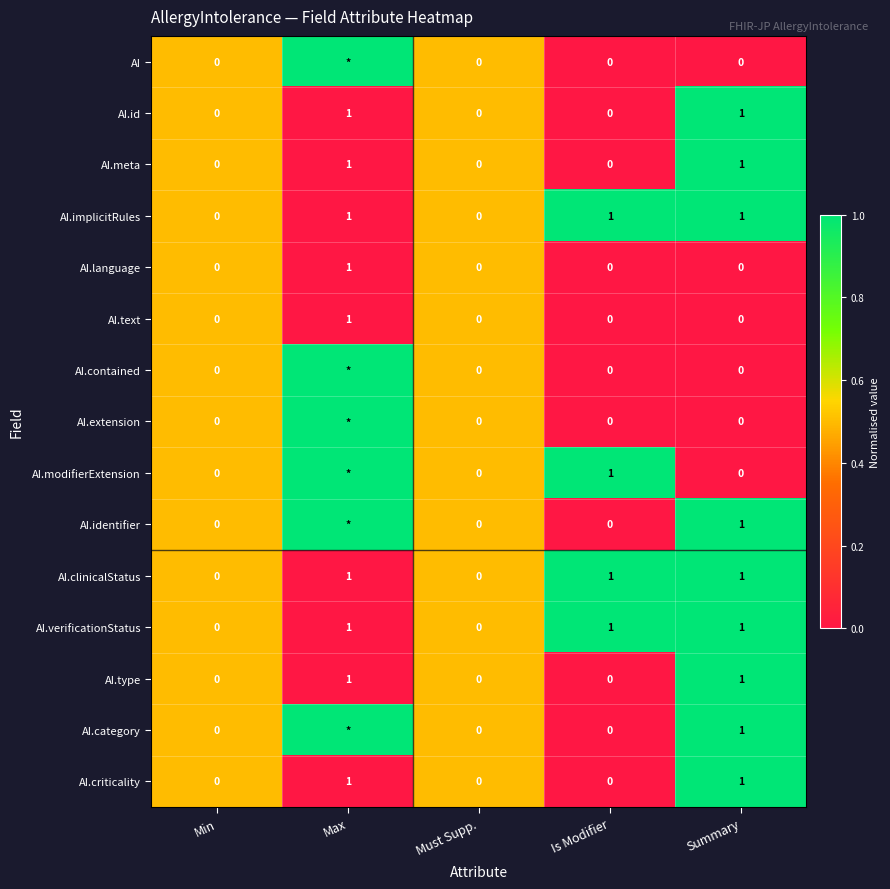

Count the AI.type values in the range 0 to 1.

5